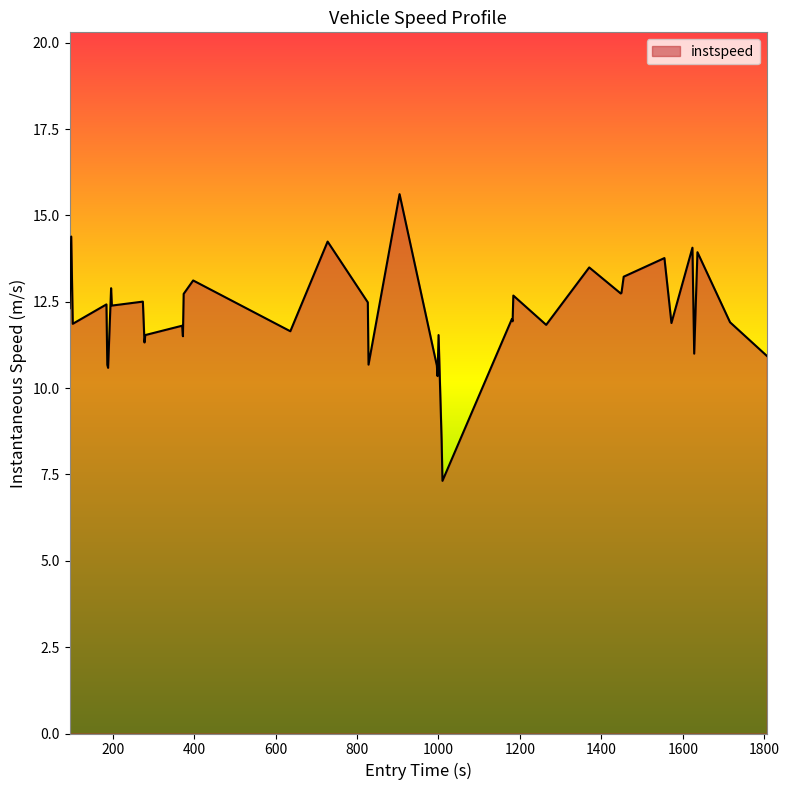

What is the difference between the maximum and minimum values?

8.3